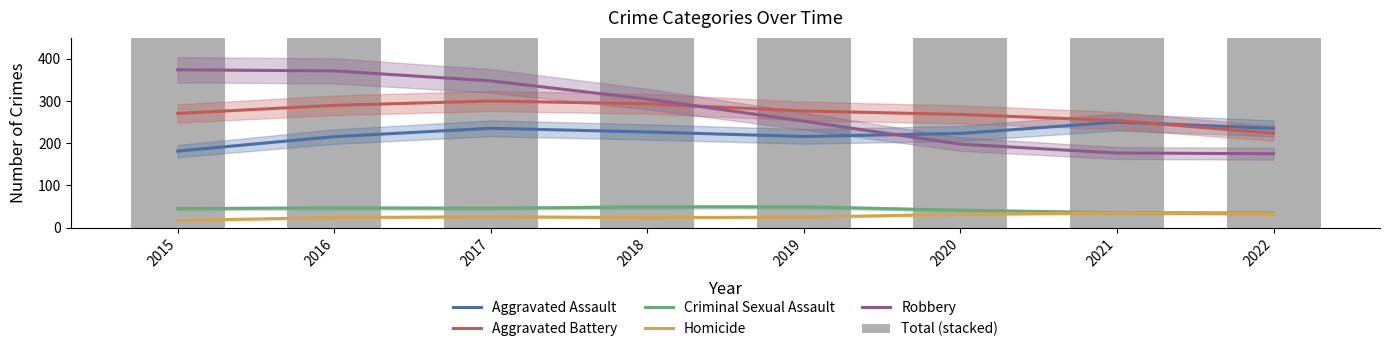

What is the difference between the highest and lowest values at 2022?

630.2